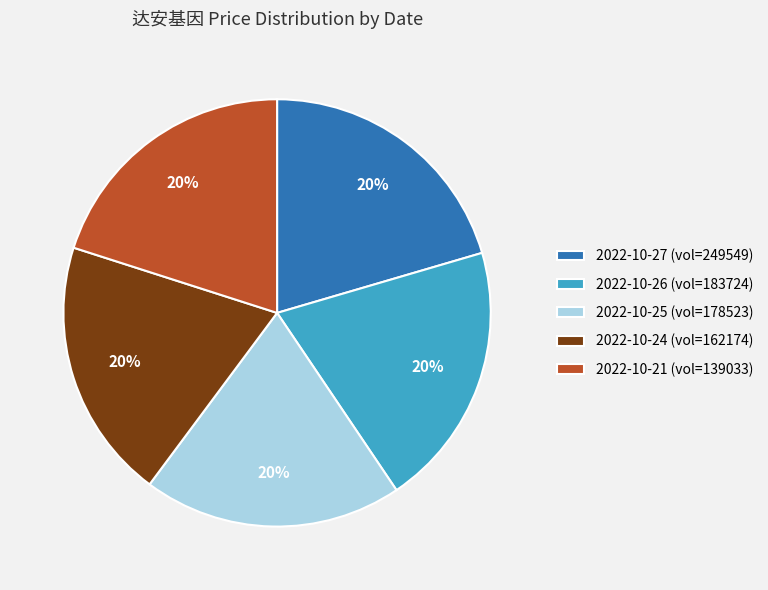

Is 2022-10-21 (vol=139033) the majority of the pie?

No